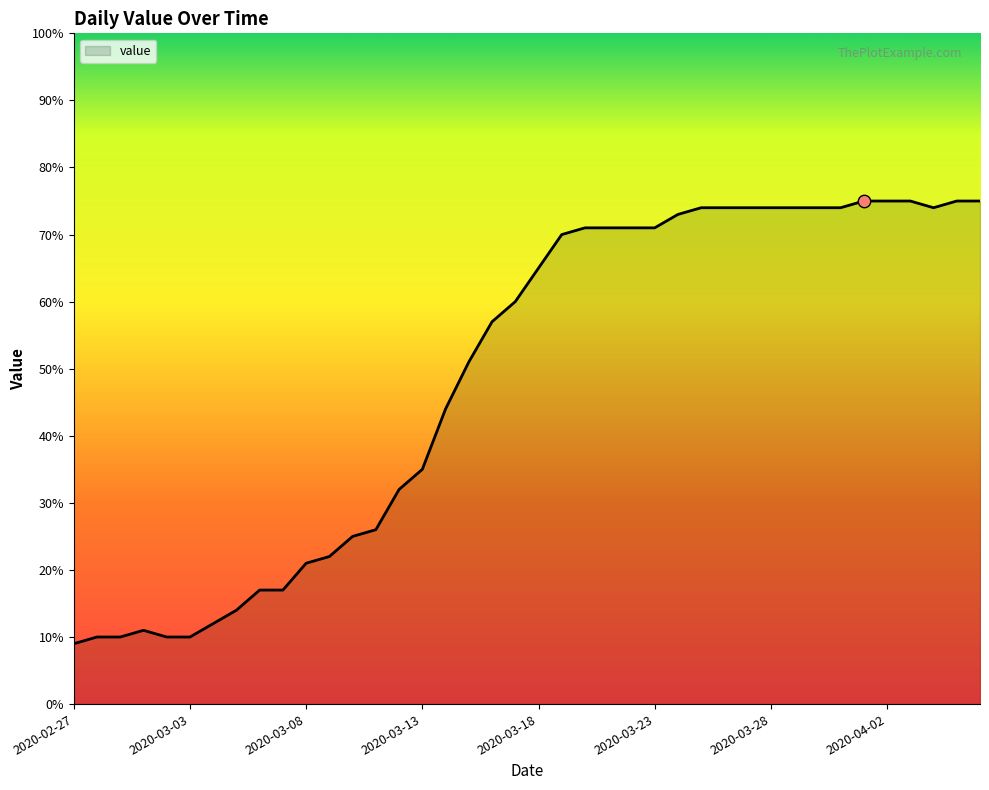

What is the smallest value displayed?

9